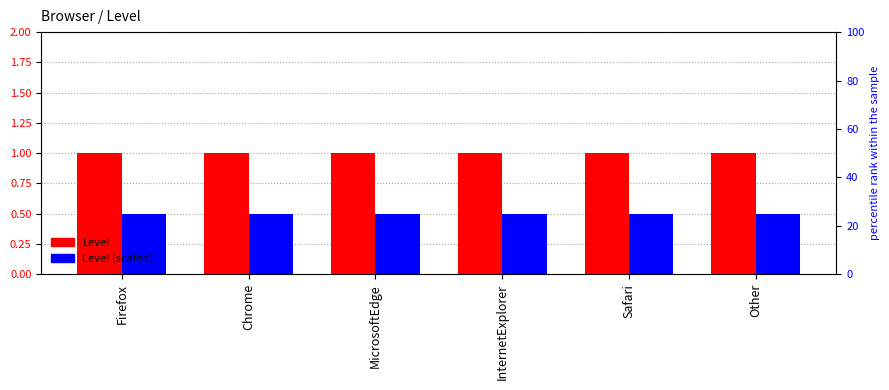

How many data points does each series have?

6